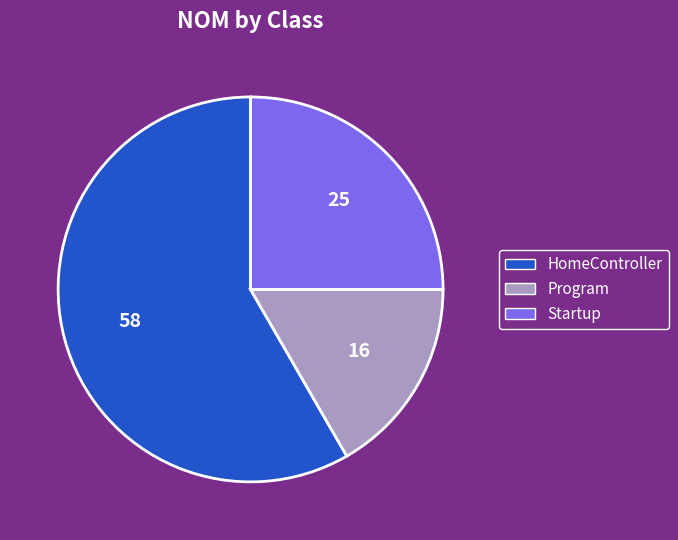

Does any single category account for the majority?

Yes